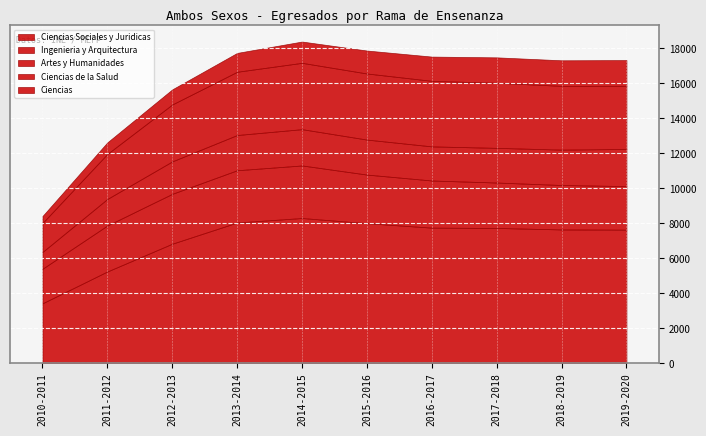

How many values in the Ingenieria y Arquitectura series are below 2694?

5